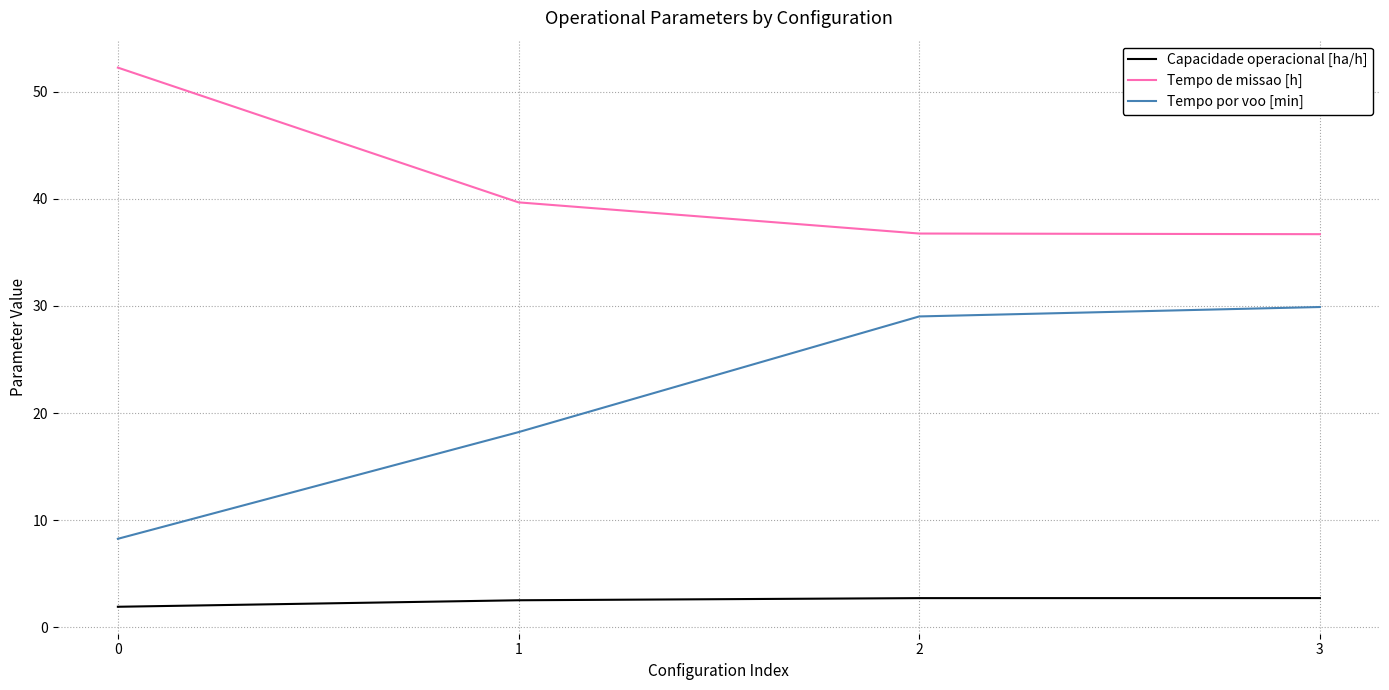

What is the difference between the second highest and second lowest values in the Tempo por voo [min] series?

10.8